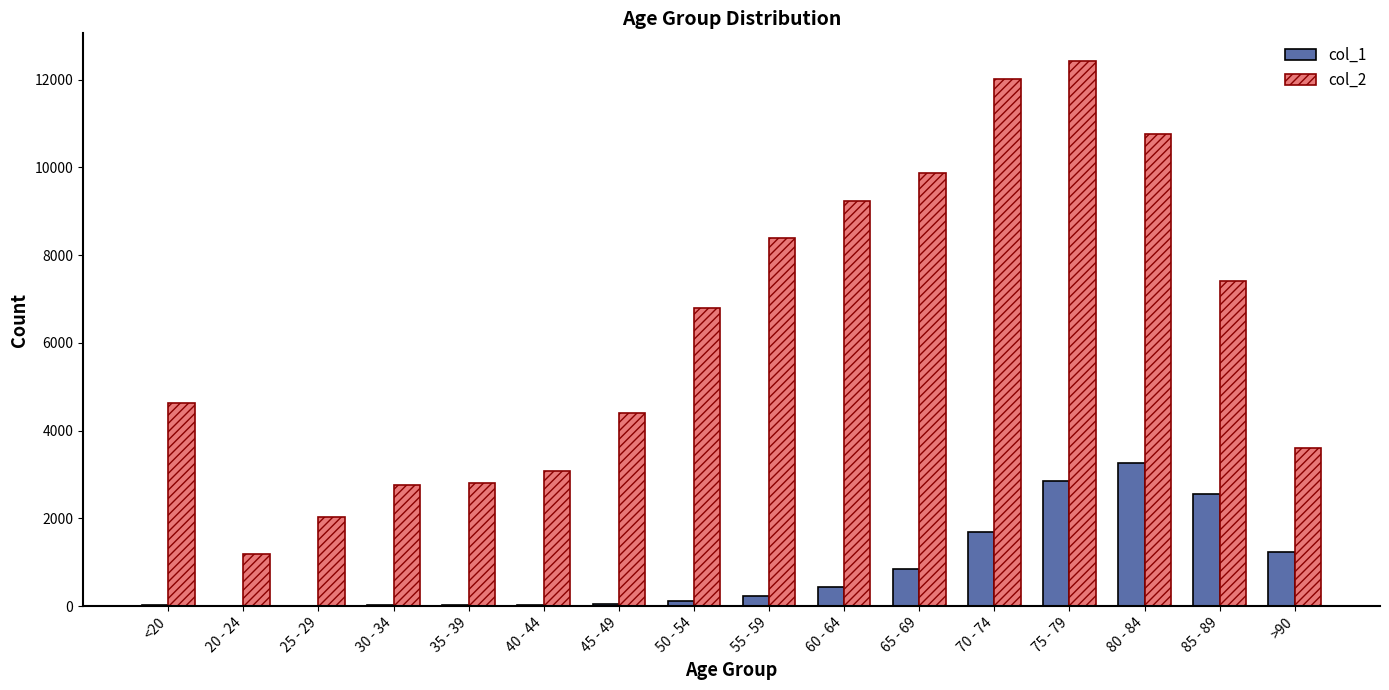

Which category has the highest value in the col_1 series?

80 - 84